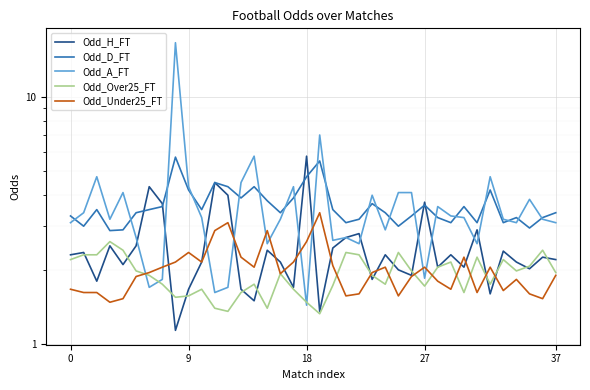

What is the minimum value shown in the chart?

1.1